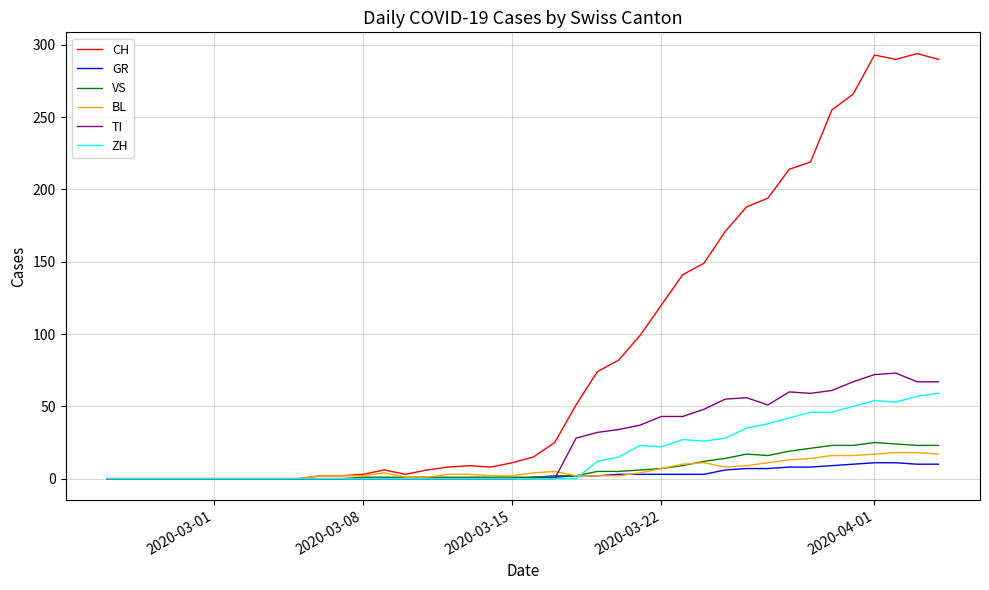

Which series has the largest total across all categories?

CH